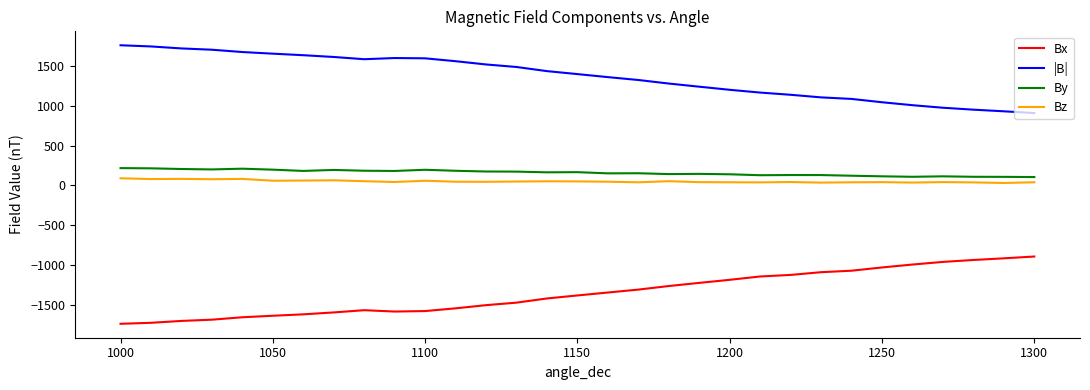

True or false: Bx and By cross at least once.

False